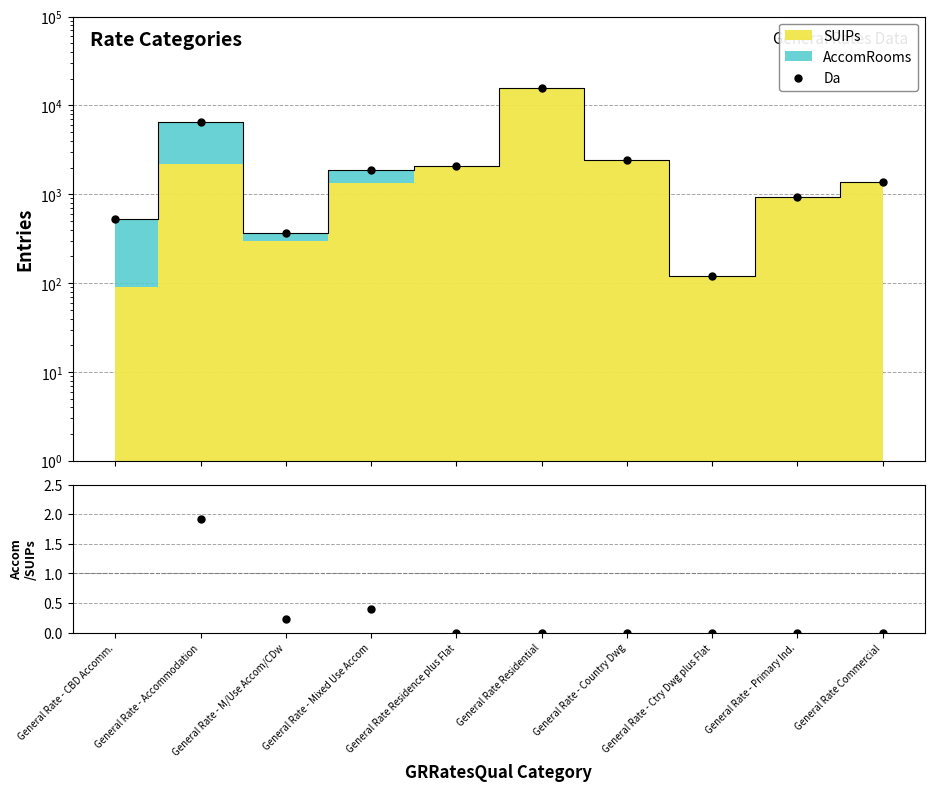

Which series has the widest spread of Y values?

Da